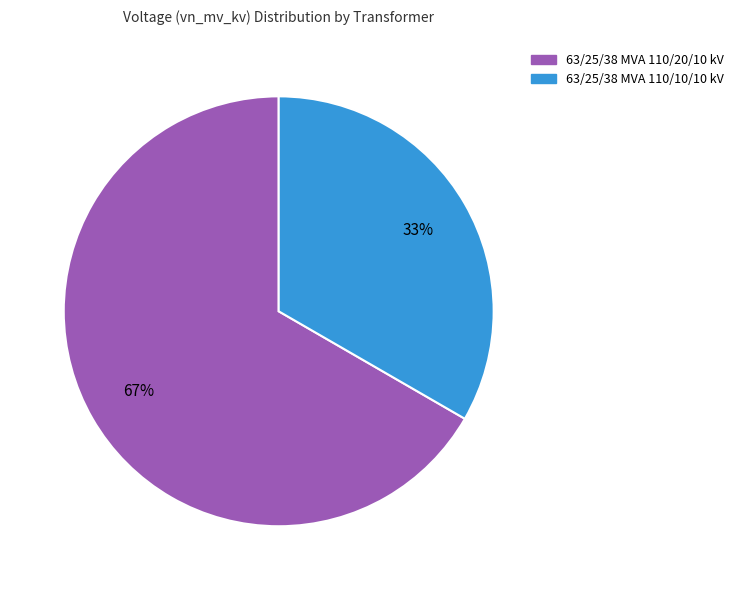

How many slices are in this pie chart?

2